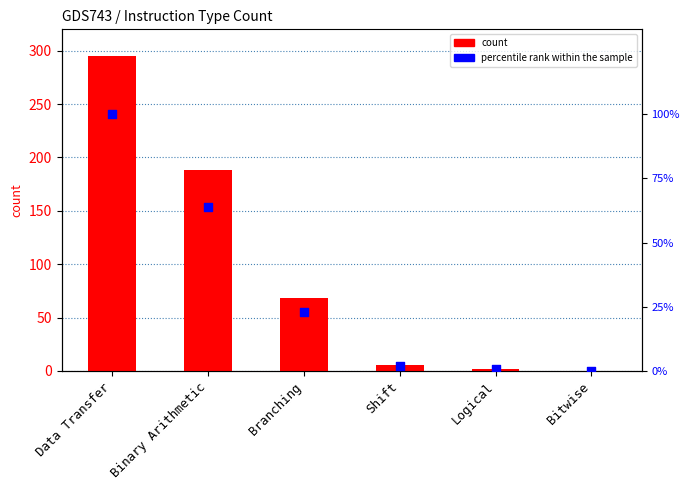

Which series has the largest Y range (max minus min)?

col_1